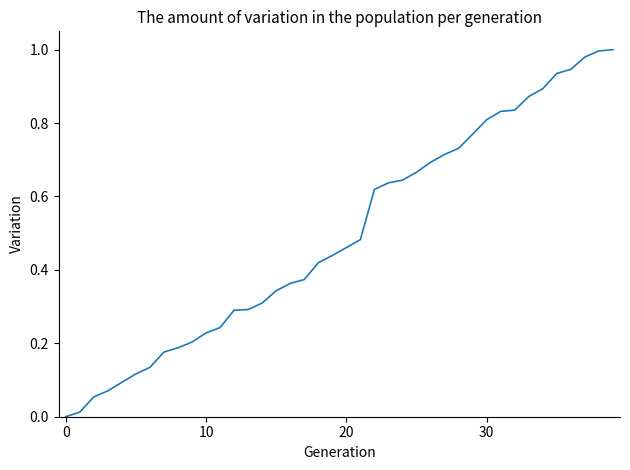

Does the chart display data point markers on the line(s)?

No